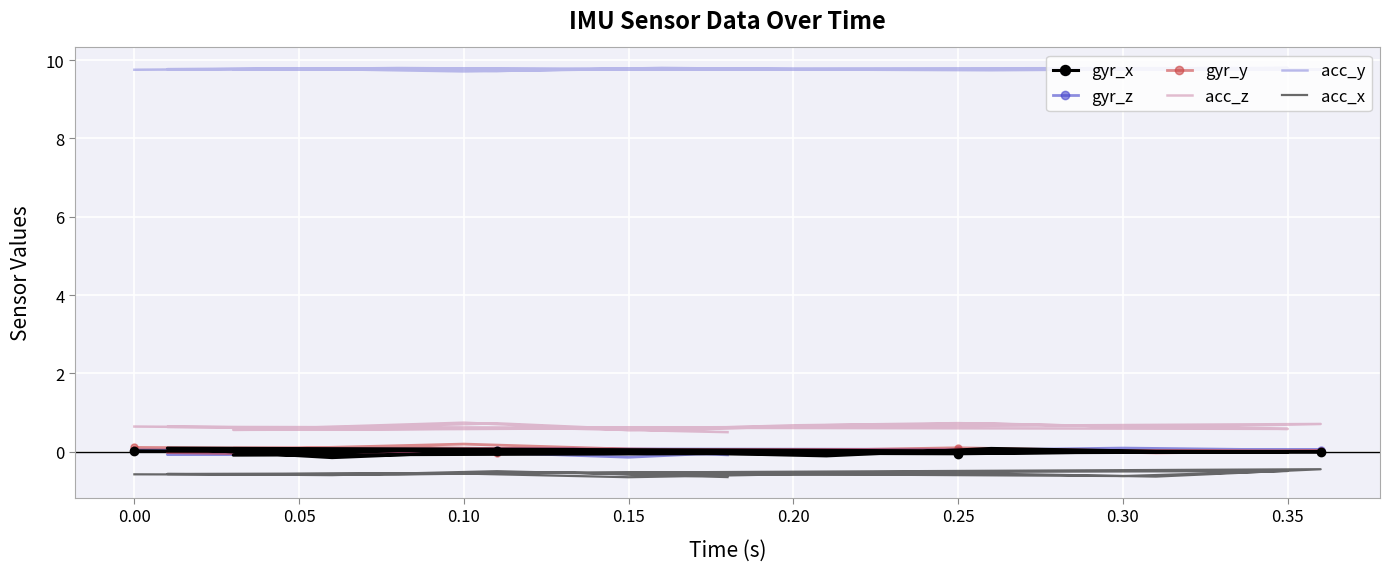

The gyr_y series shows 0.0 at 0.35. True or false?

True